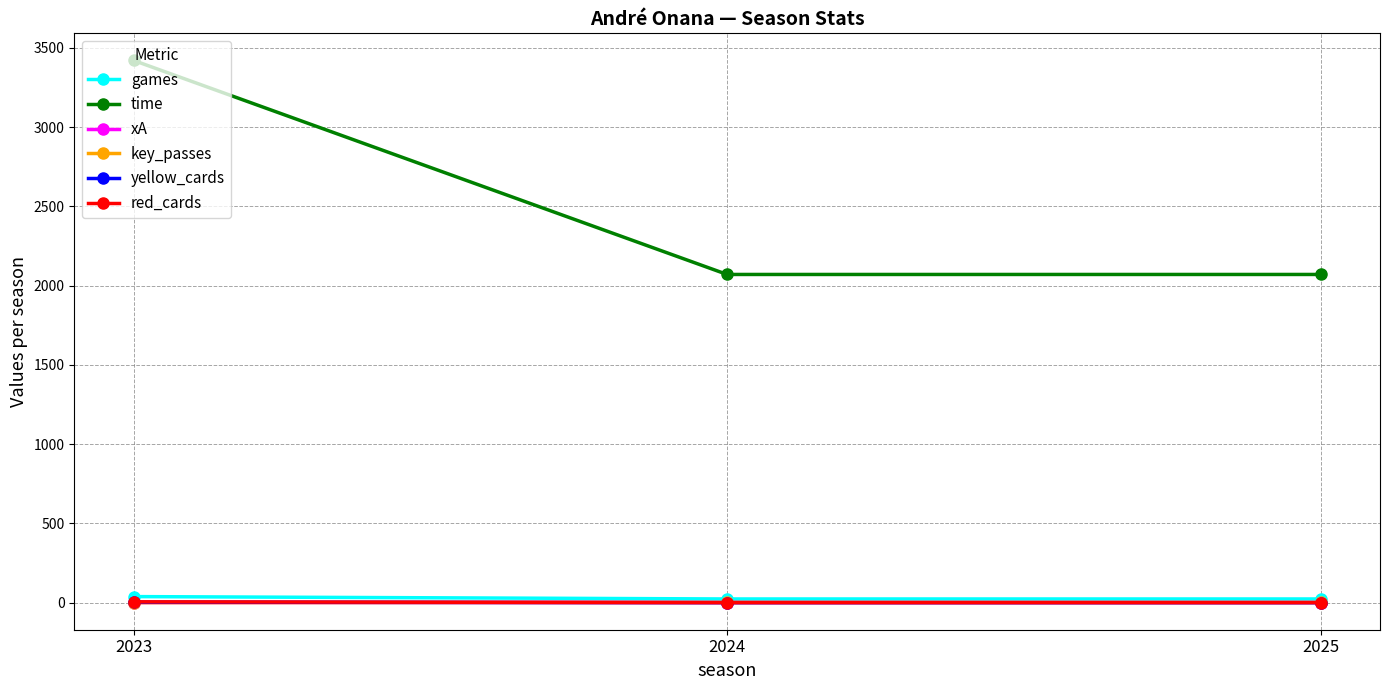

At how many categories does at least one series exceed 2019?

3